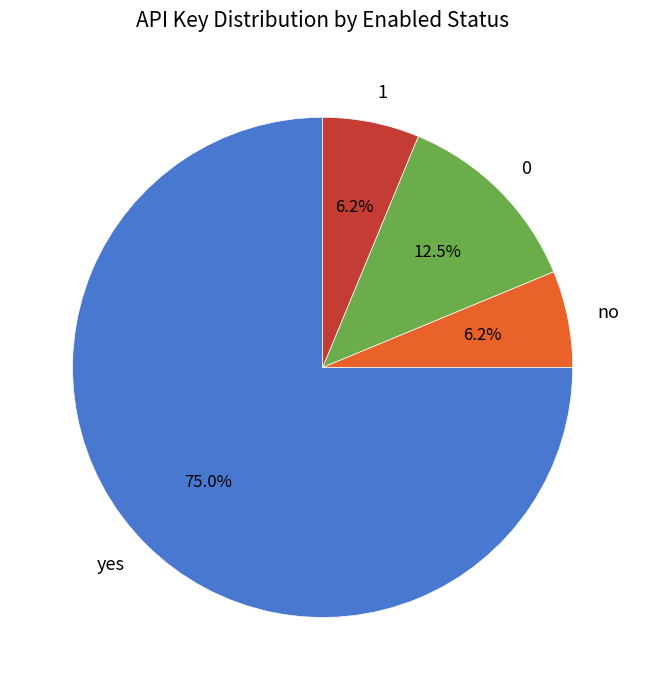

Approximately how many times larger is the value at yes compared to 0?

6.0